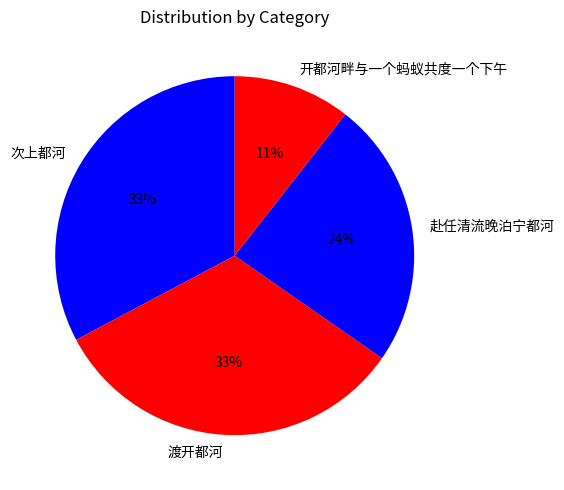

The 次上都河 slice represents 33% of the pie. True or false?

True